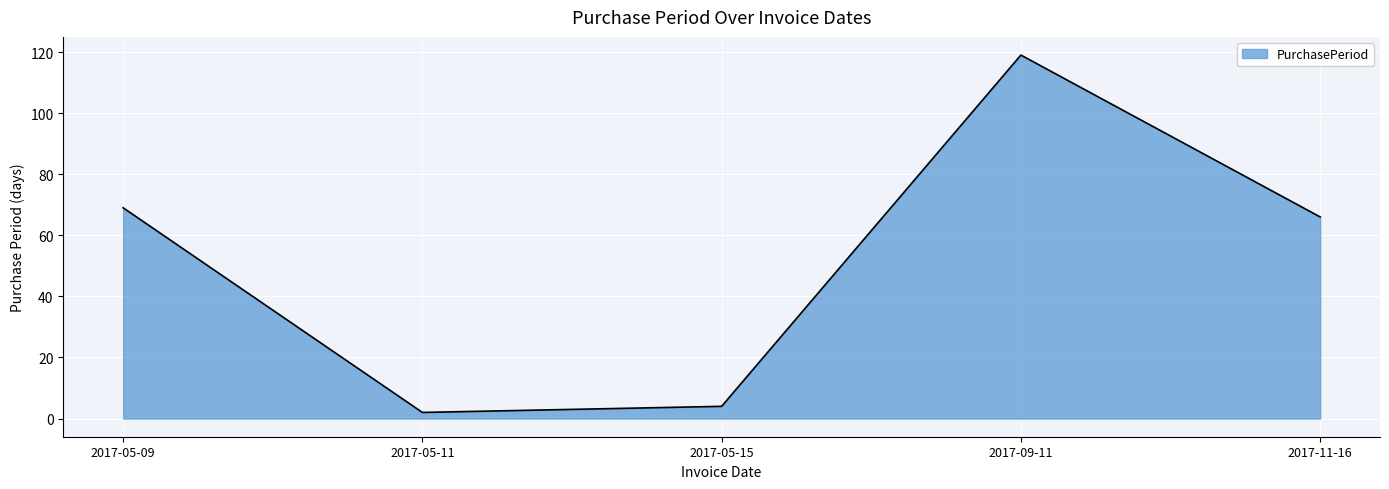

How many interior local peaks (higher than both neighbors) does the data have?

1